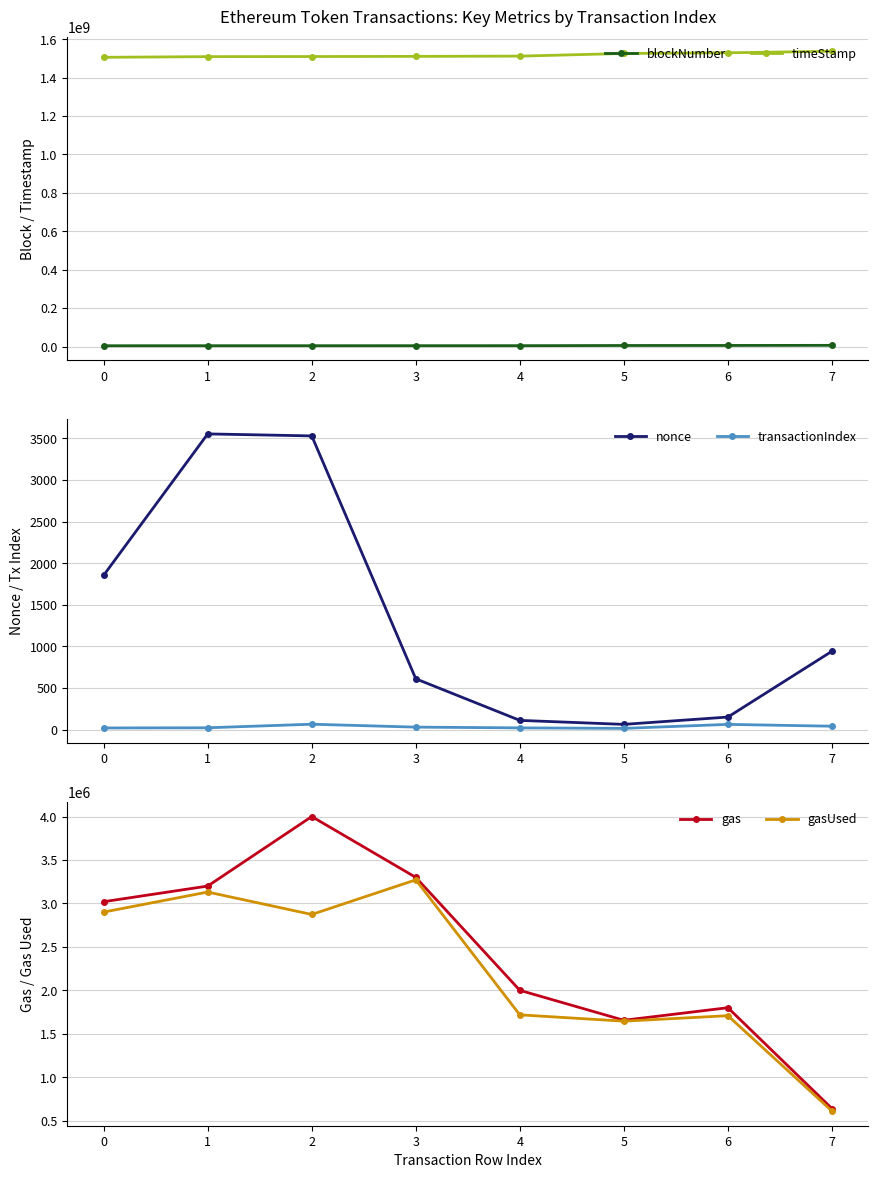

At which category does transactionIndex reach its first local peak?

2